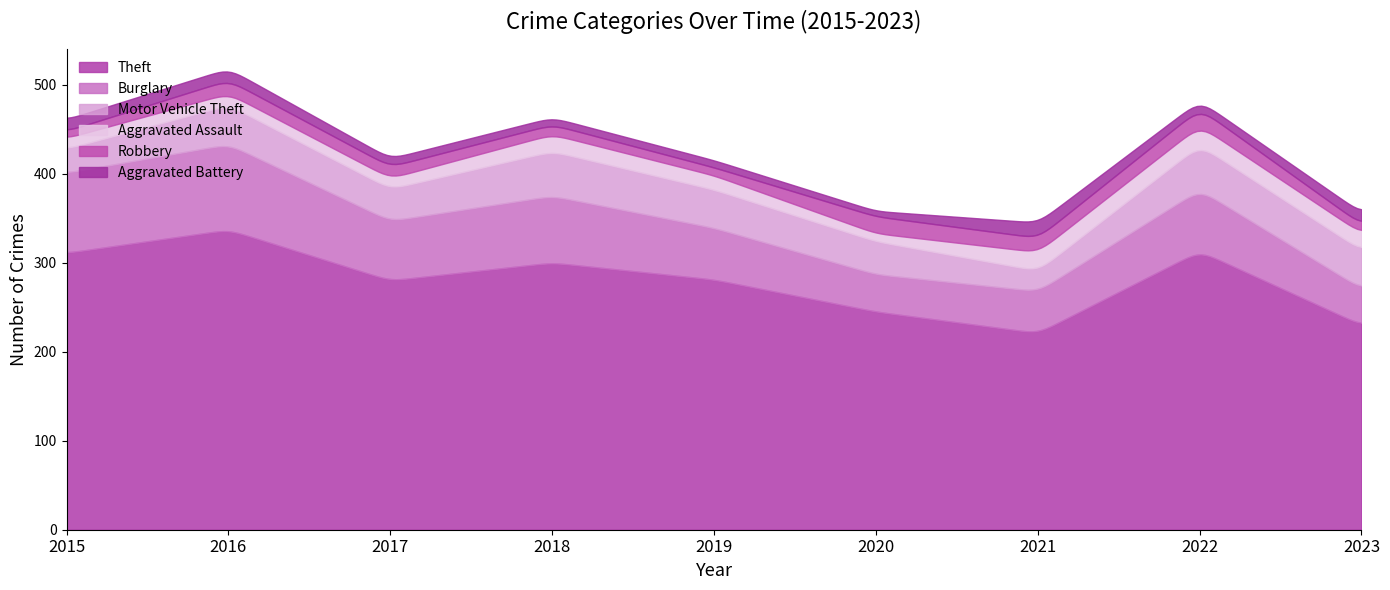

Which label corresponds to the smallest value in the chart?

2020